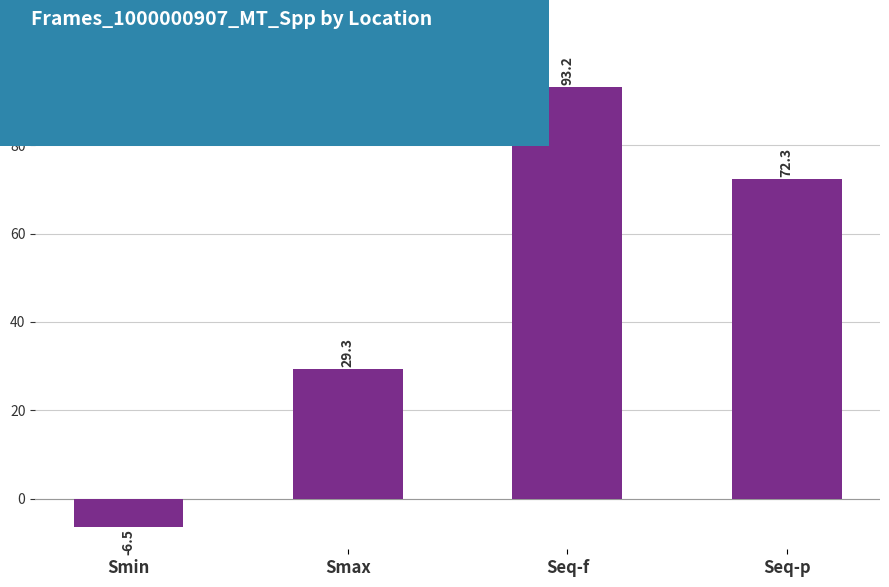

Approximately how many times larger is the value at Smax compared to Seq-p?

0.4